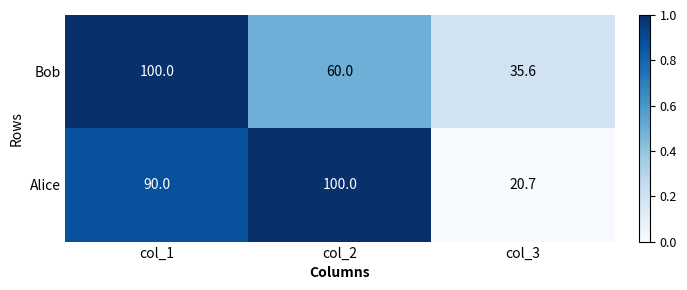

At which label does Alice reach its peak?

col_2